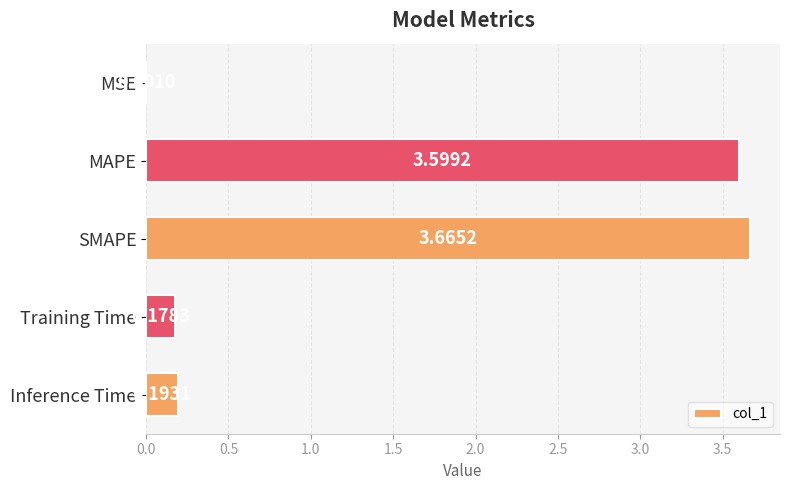

What is the sum of all values?

7.6